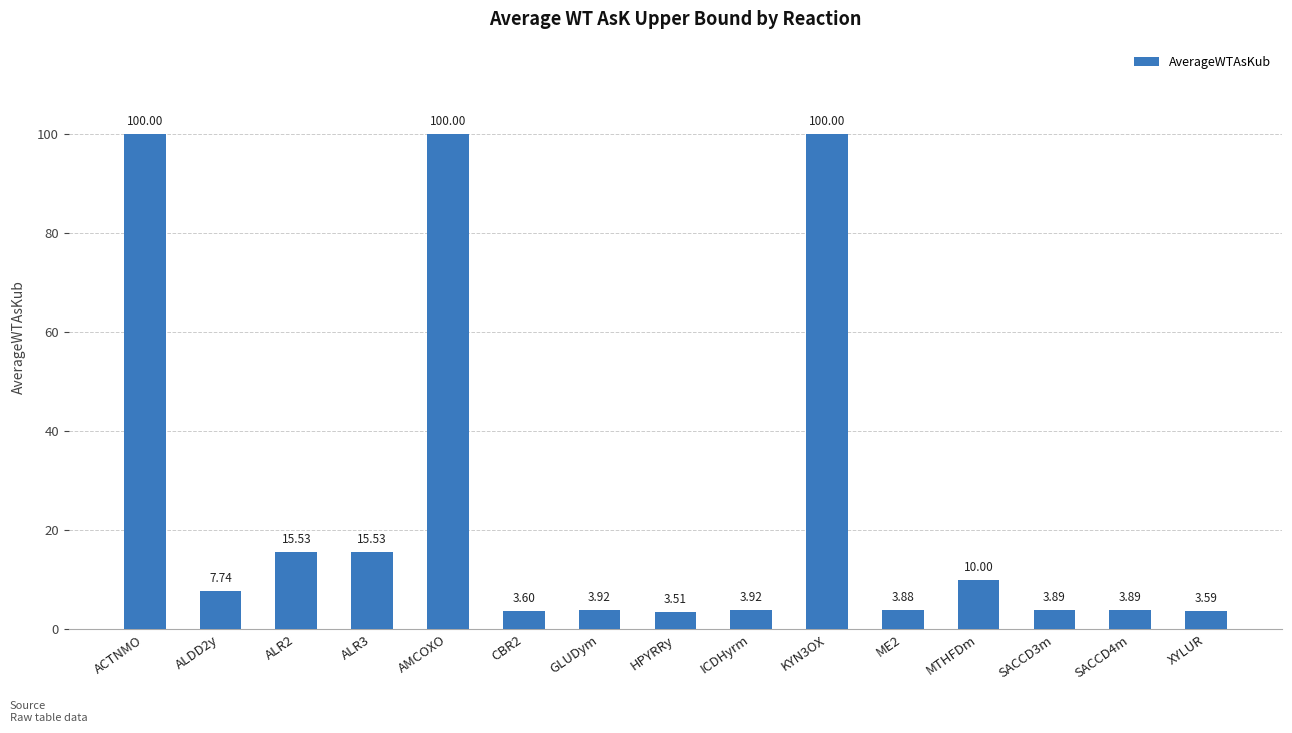

What is the label of the 9th bar from the left?

ICDHyrm